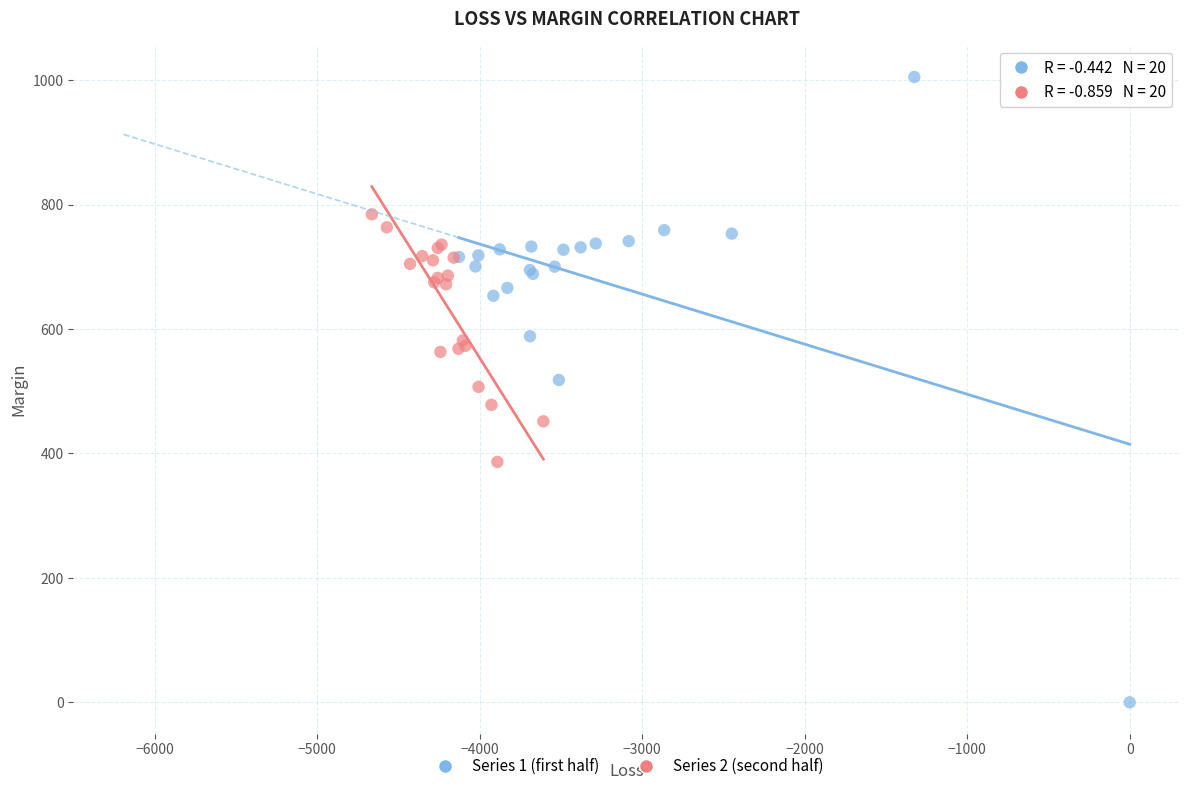

Which series has the largest Y range (max minus min)?

Series 1 (first half)